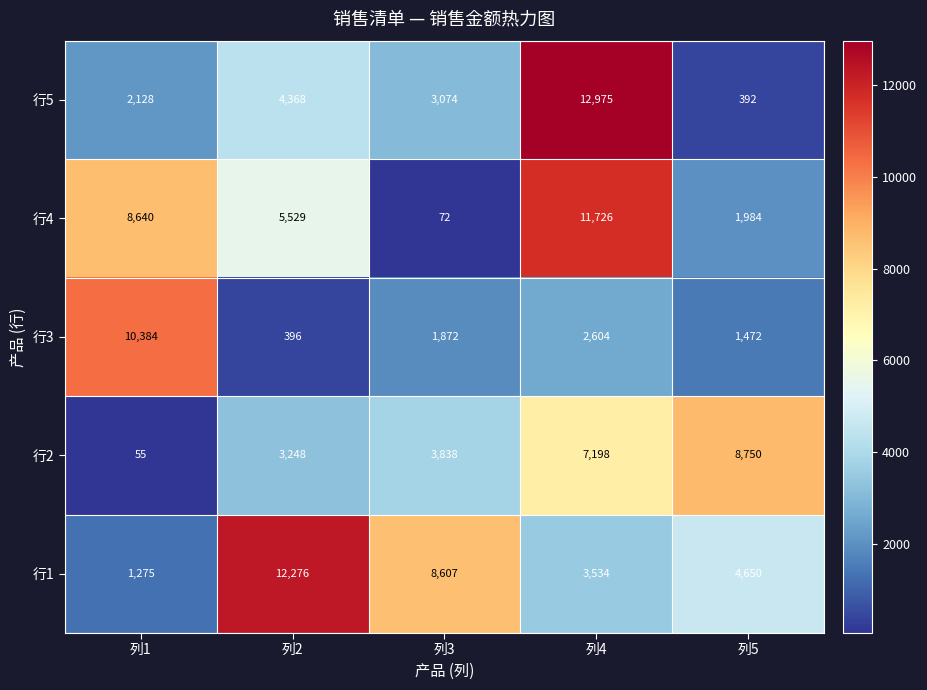

Which category has the lowest value across all series?

列1